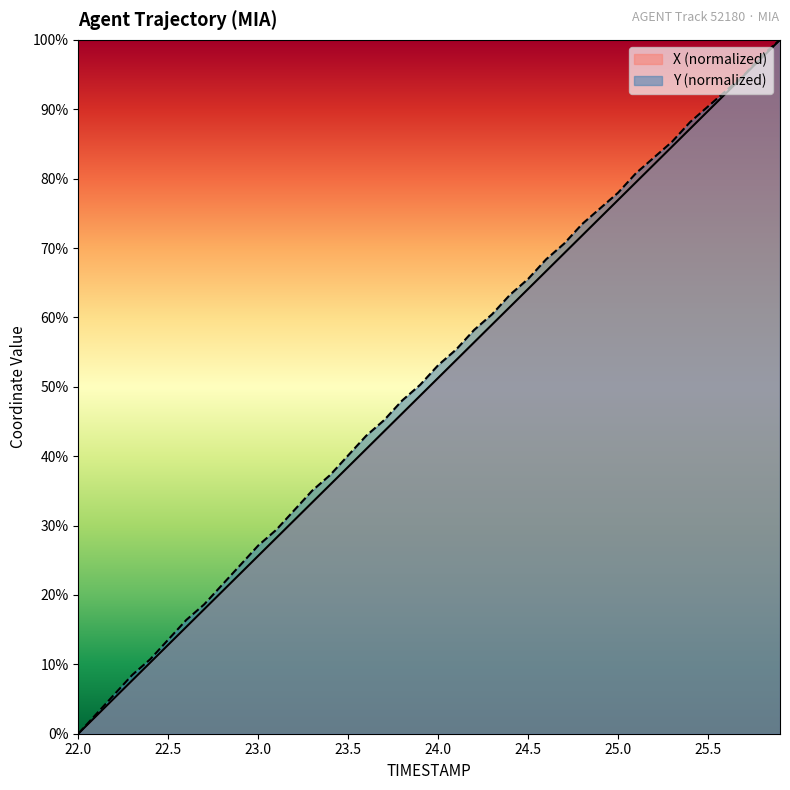

True or false: X and Y intersect in this chart.

False